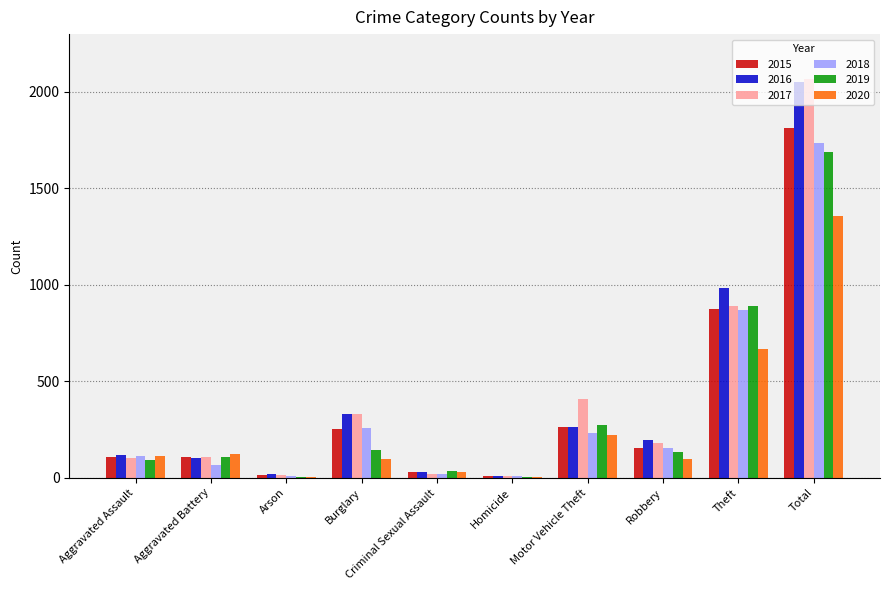

The 2018 series shows 1736 at Total. True or false?

True